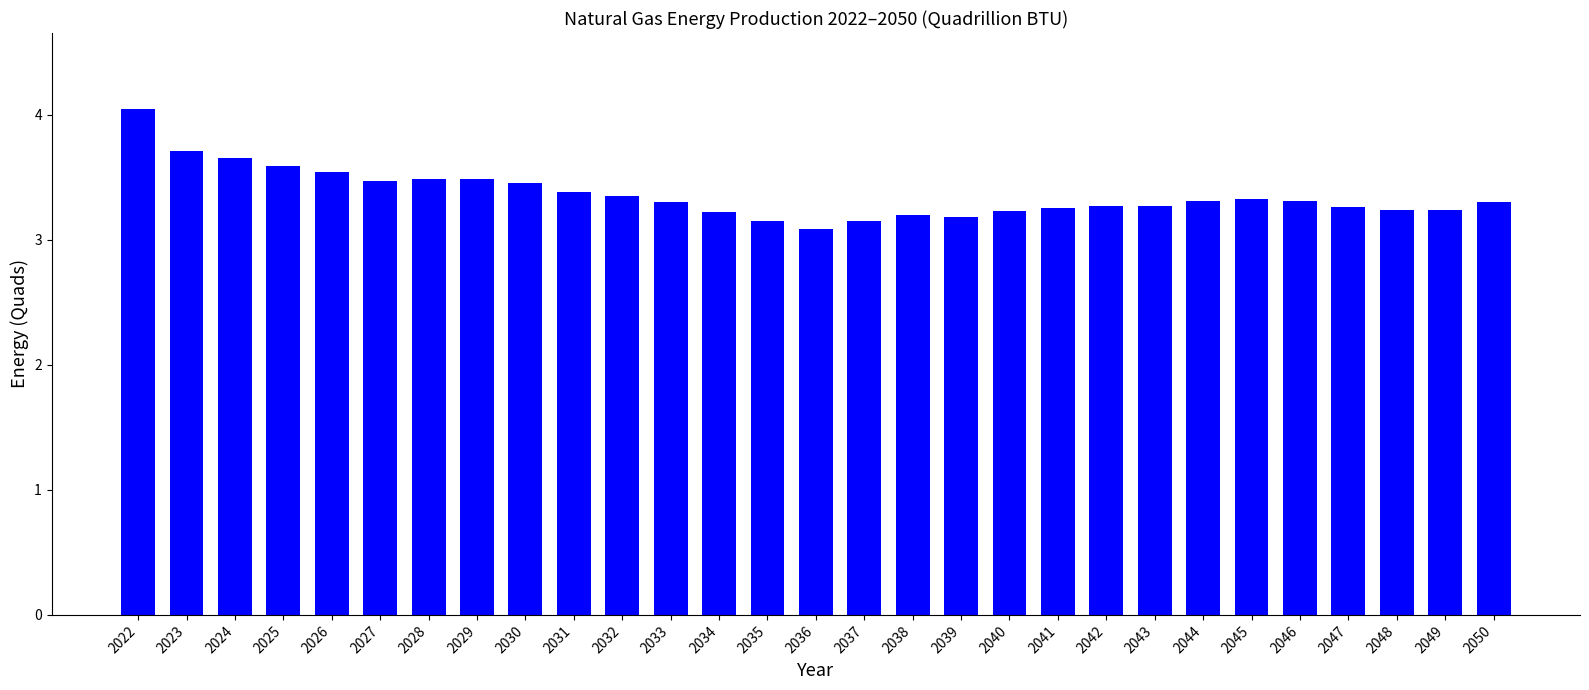

What is the smallest value displayed?

3.1